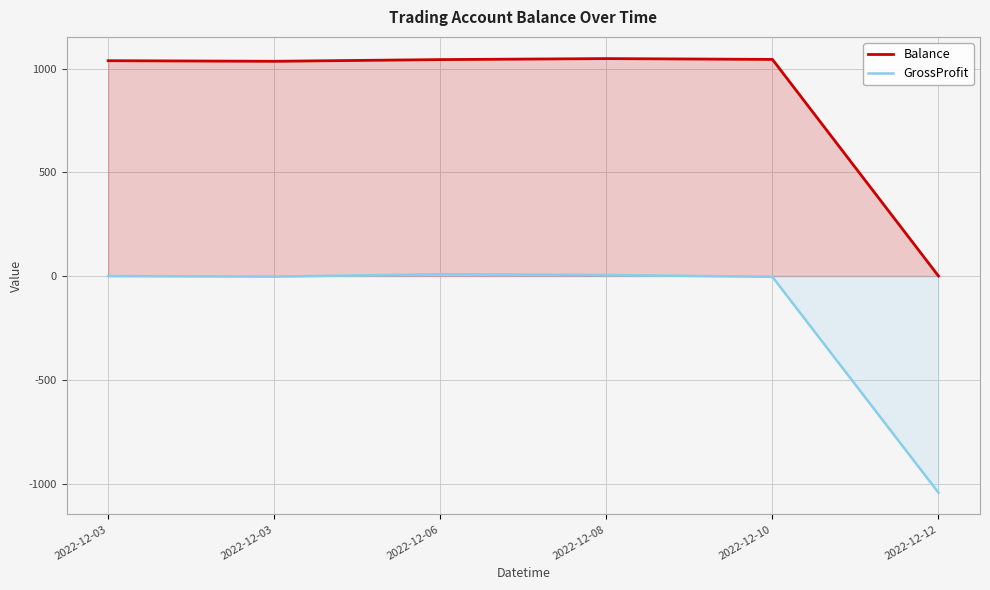

What is the value of the GrossProfit point at the 3rd from the left?

9.0